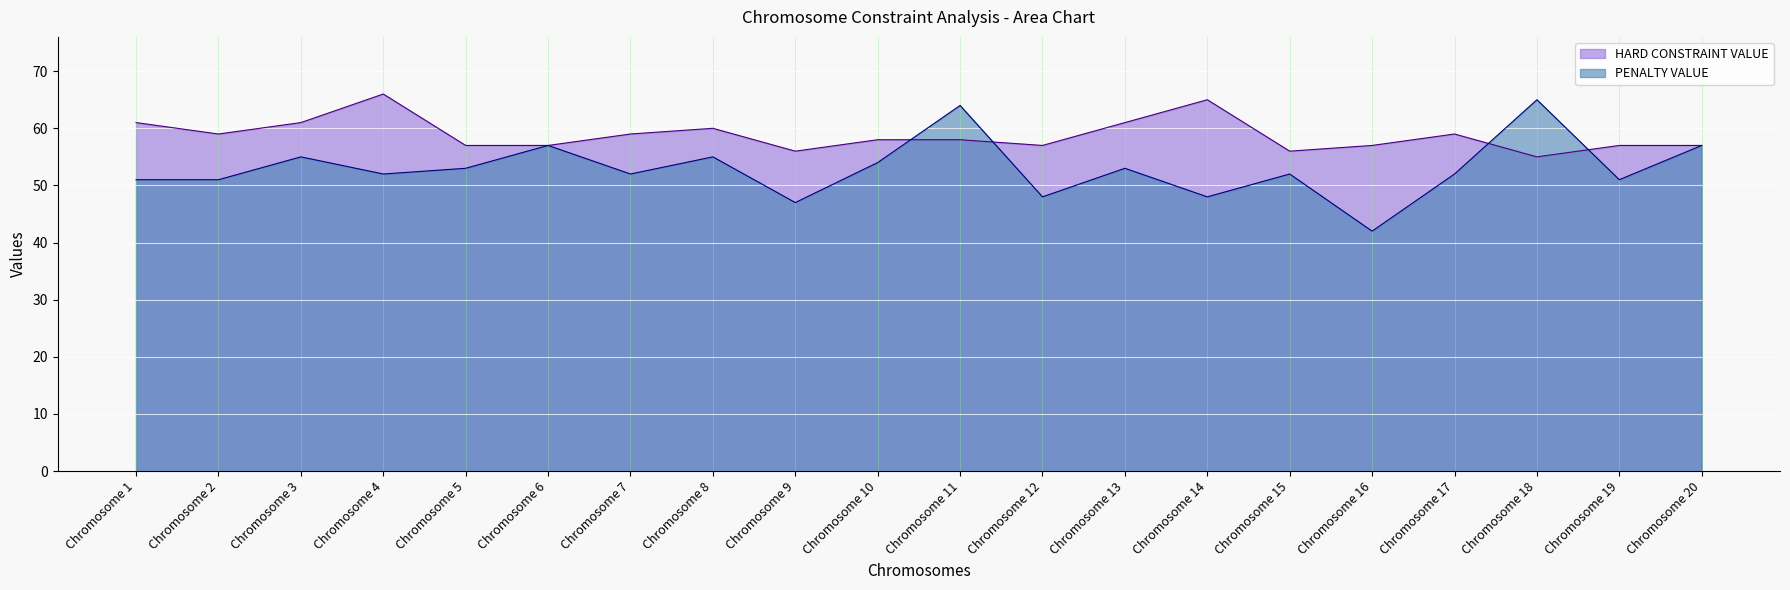

Rank the series at Chromosome 13 from lowest to highest value.

PENALTY VALUE, HARD CONSTRAINT VALUE